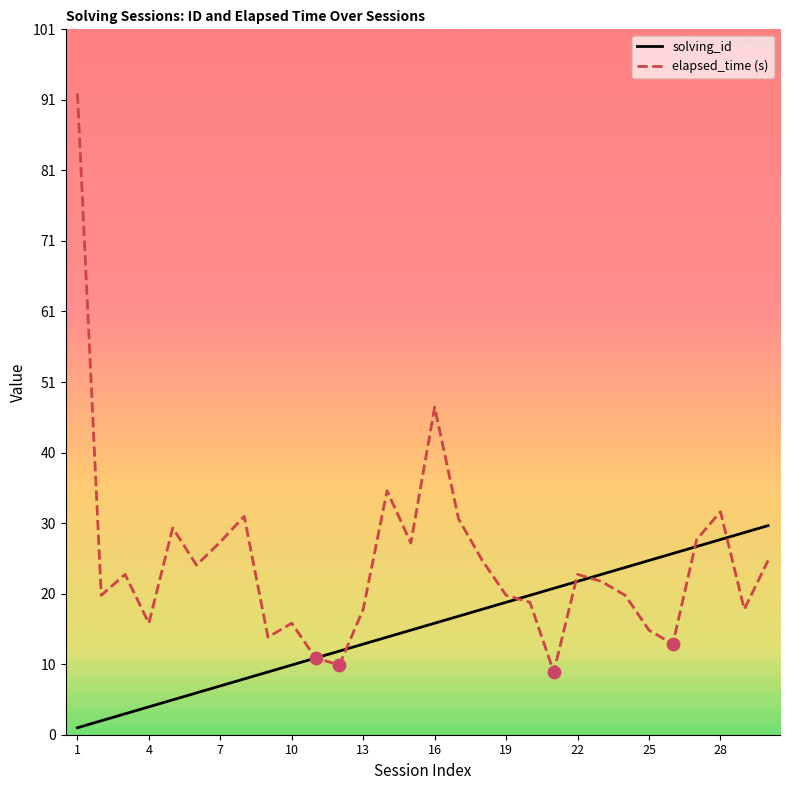

Which series has the largest total across all categories?

elapsed_time (s)